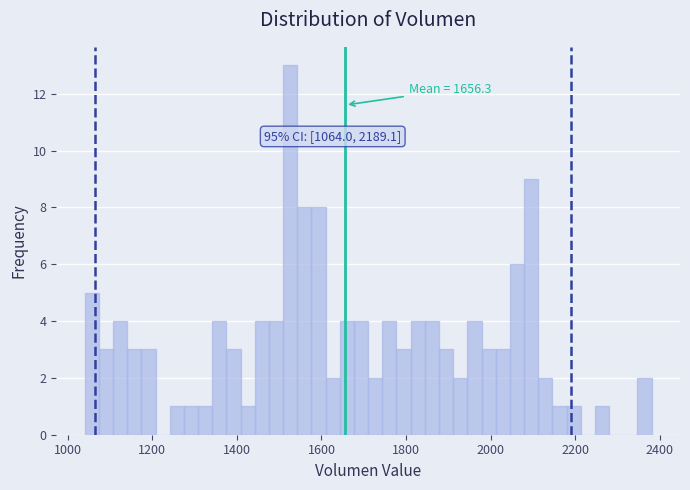

Around what value on the x-axis is the tallest bar? Give the approximate position of its centre, as read against the axis.

1520